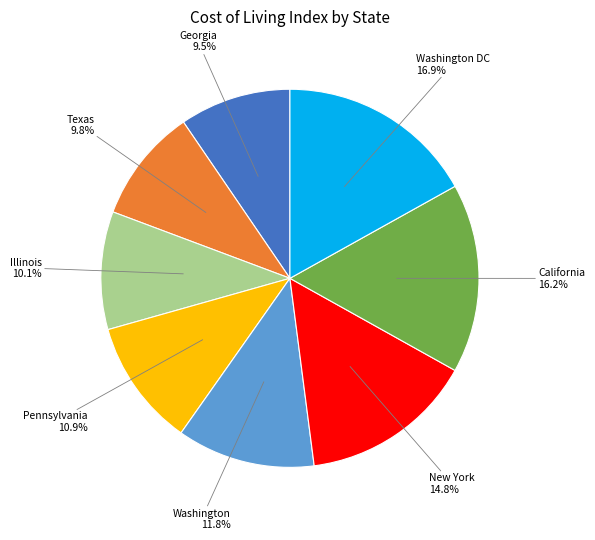

Is there any slice that represents more than half of the pie?

No